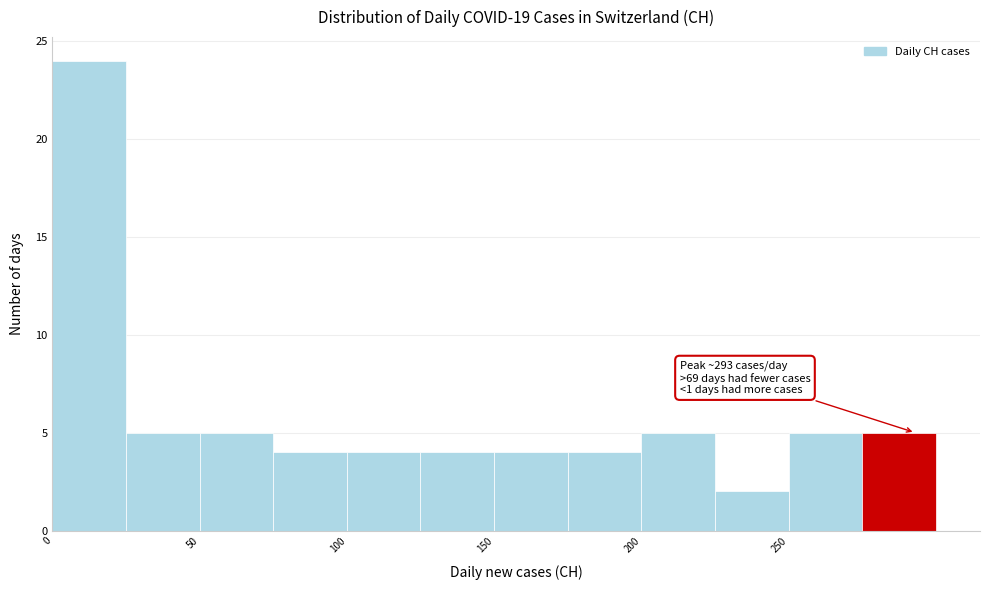

Over which range of the x-axis is the bar tallest?

0 to 25